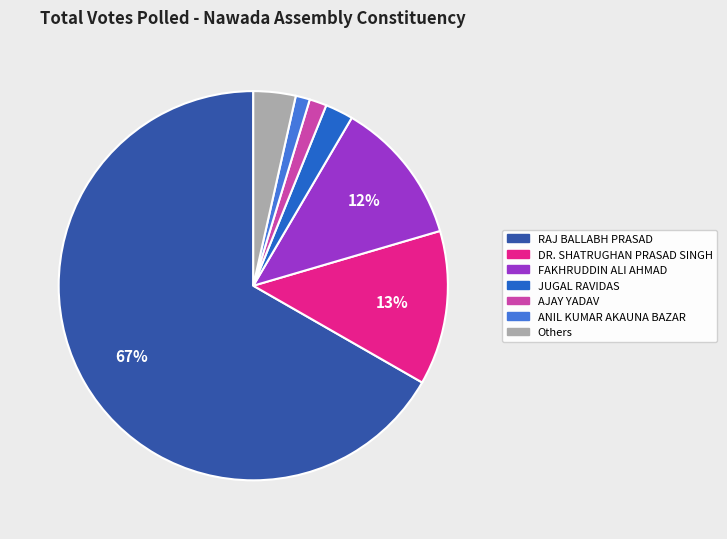

Which slice is the largest?

RAJ BALLABH PRASAD